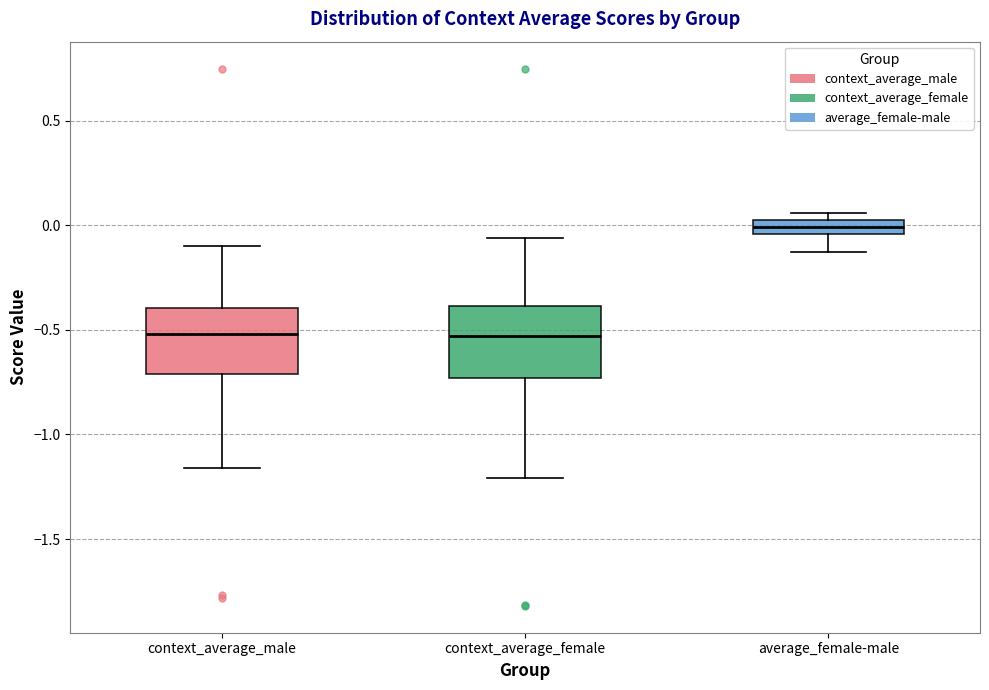

Where is the upper edge of the box for context_average_female on the y-axis? The values are not printed on the chart, so give them approximately, as read against the axis.

-0.40